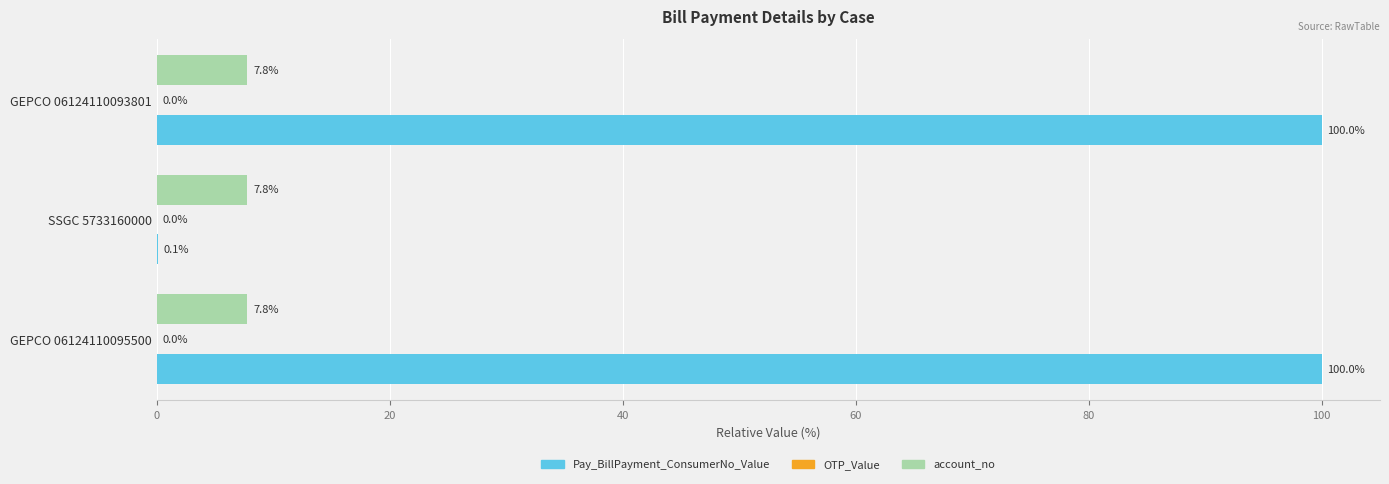

The value of account_no at GEPCO 06124110095500 is 7.8. True or false?

True